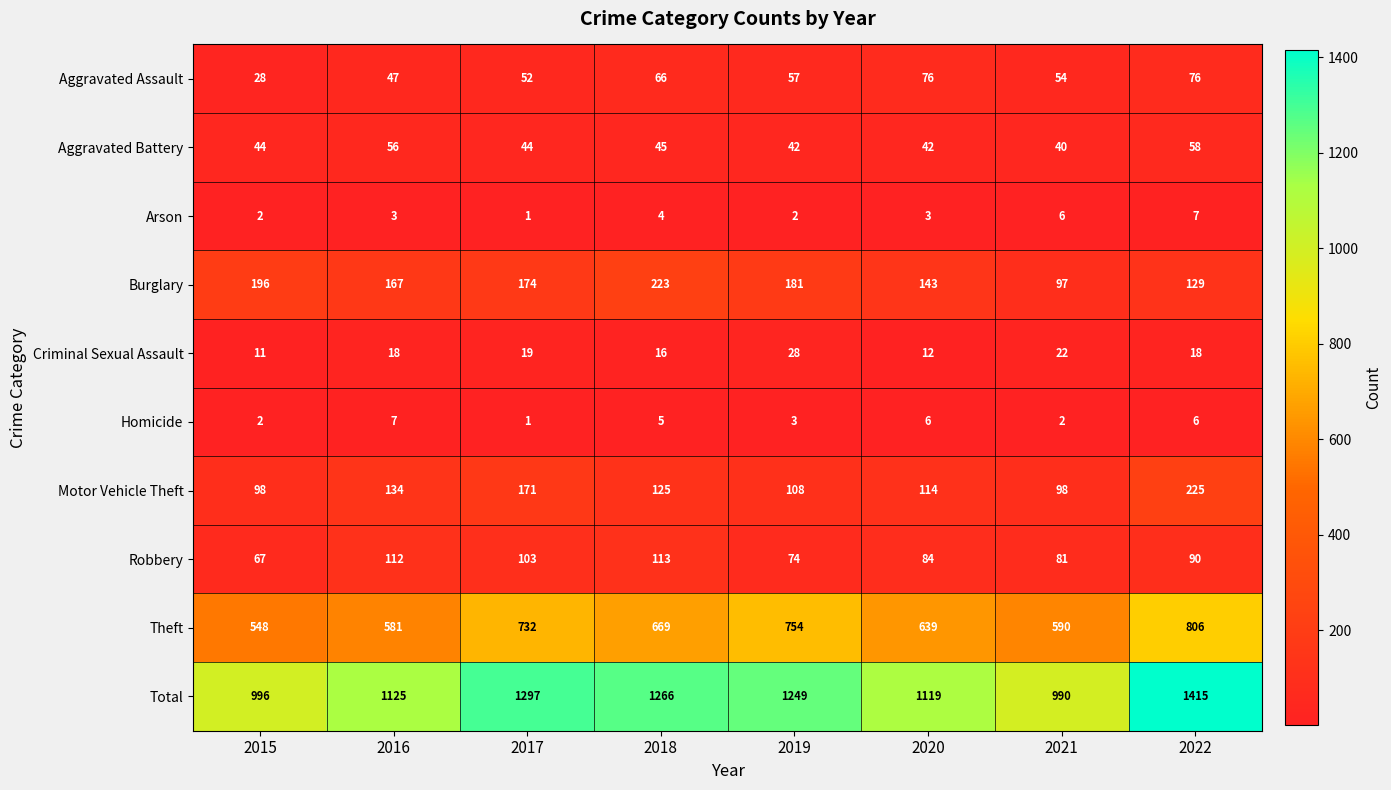

Which series has the largest range (max minus min)?

Total